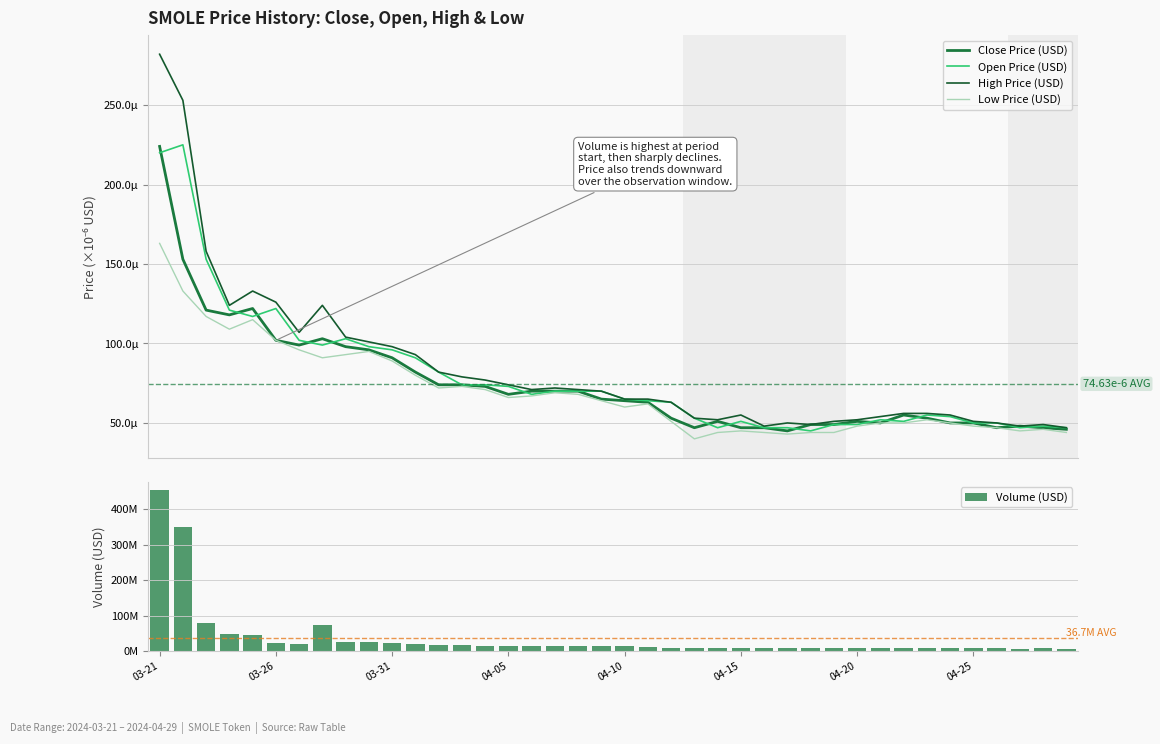

At 18, list the series in order from smallest to largest.

Low Price (USD), Close Price (USD), Open Price (USD), High Price (USD), Volume (USD)